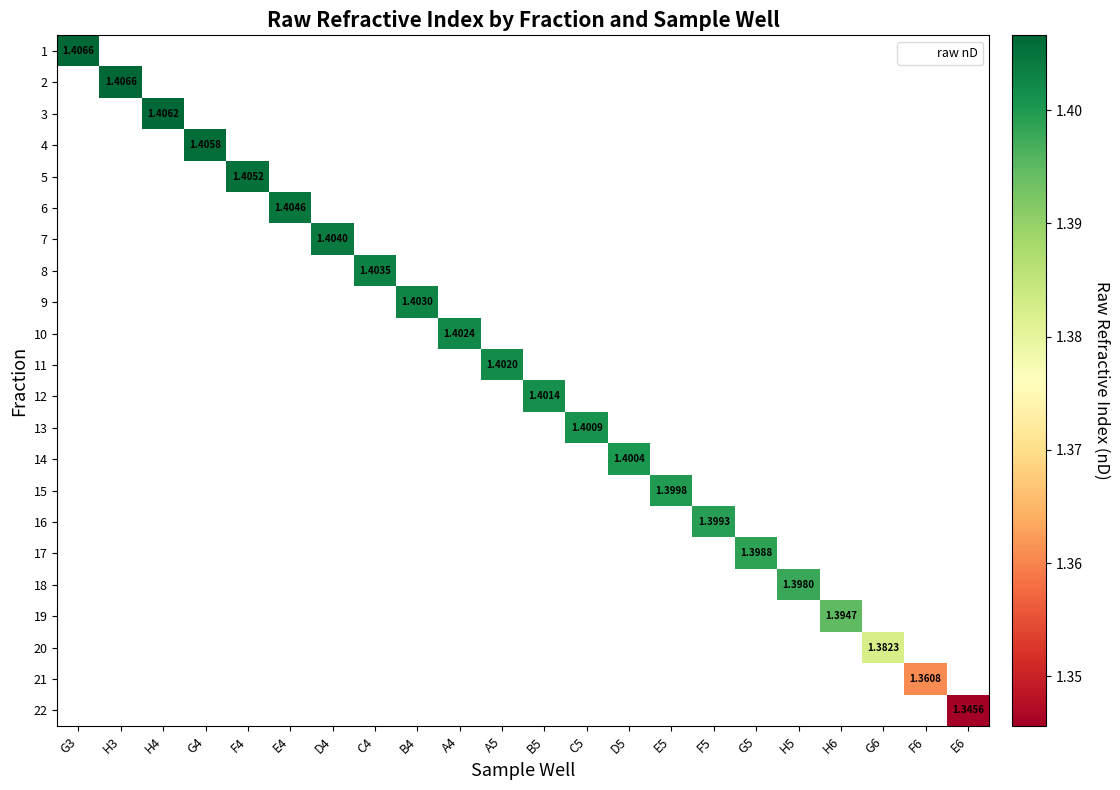

List the series in order of their overall mean, highest first.

1, 2, 3, 4, 5, 6, 7, 8, 9, 10, 11, 12, 13, 14, 15, 16, 17, 18, 19, 20, 21, 22